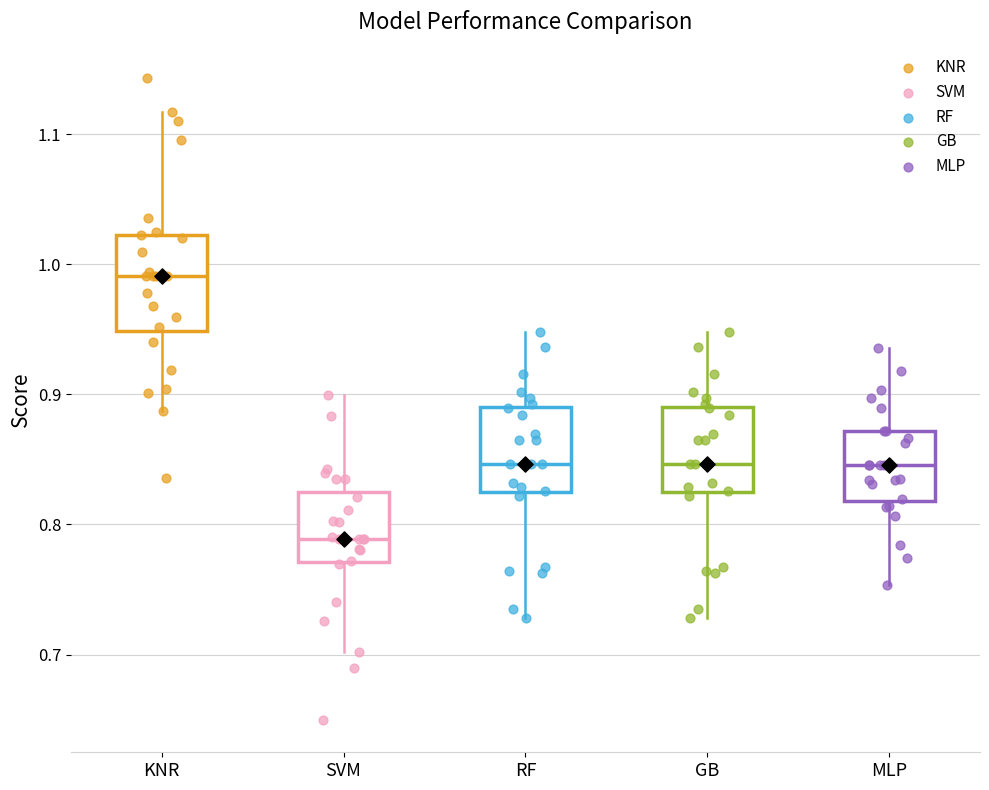

Reading left to right, transcribe this box plot: for each box, give where its median line is, the range the box spans, and where its two whiskers end, as read against the y-axis. The values are not printed on the chart, so give them approximately, as read against the axis.

KNR: median 0.99, box 0.95 to 1.02, whiskers 0.89 to 1.12
SVM: median 0.79, box 0.77 to 0.82, whiskers 0.70 to 0.90
RF: median 0.85, box 0.82 to 0.89, whiskers 0.73 to 0.95
GB: median 0.85, box 0.82 to 0.89, whiskers 0.73 to 0.95
MLP: median 0.85, box 0.82 to 0.87, whiskers 0.75 to 0.94